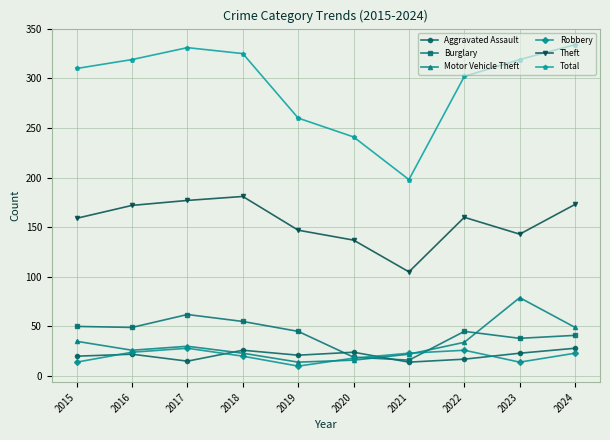

At which category does Robbery reach its first local peak?

2017